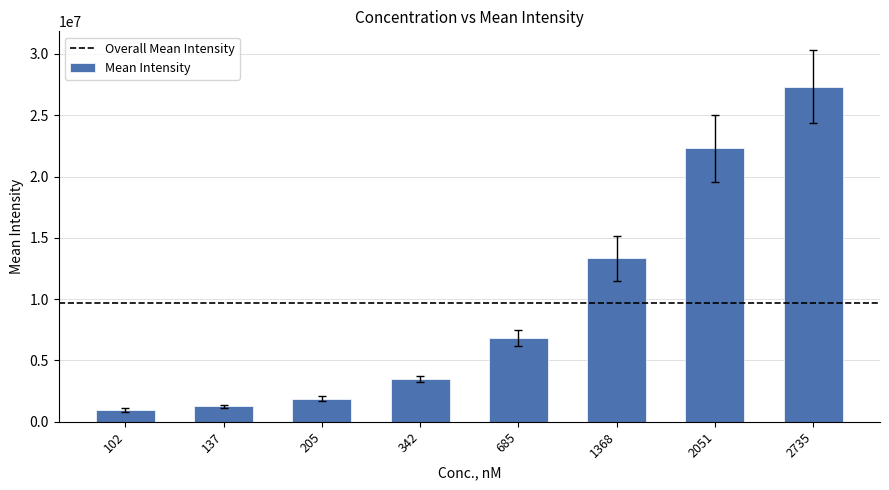

The chart shows a value of 27330344.6 at 2735. True or false?

True